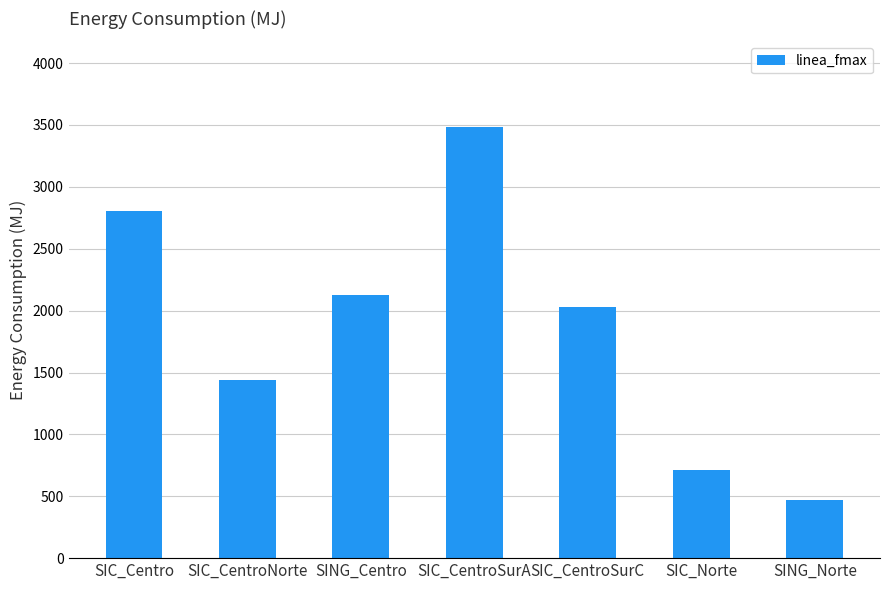

List the labels in order of value, largest first.

SIC_CentroSurA, SIC_Centro, SING_Centro, SIC_CentroSurC, SIC_CentroNorte, SIC_Norte, SING_Norte